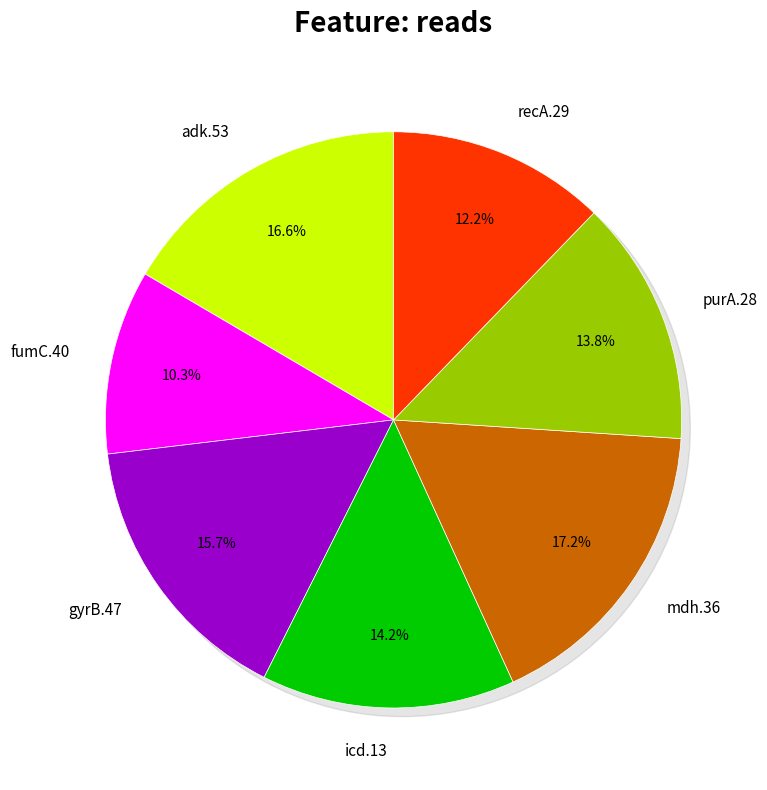

What is the ratio of the value at fumC.40 to the value at icd.13?

0.7